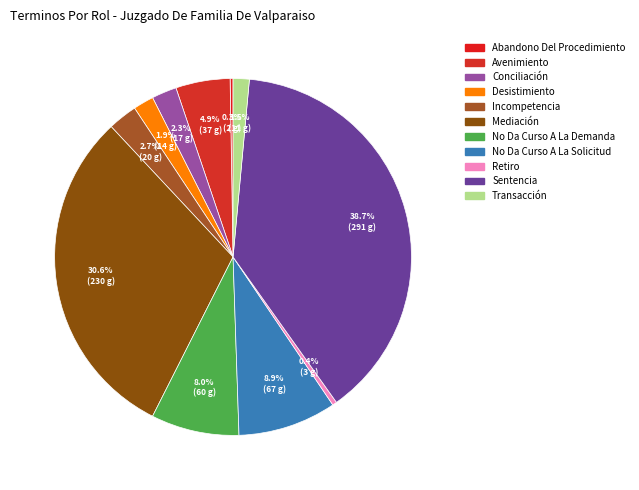

What is the change in value from Desistimiento to No Da Curso A La Solicitud?

+53